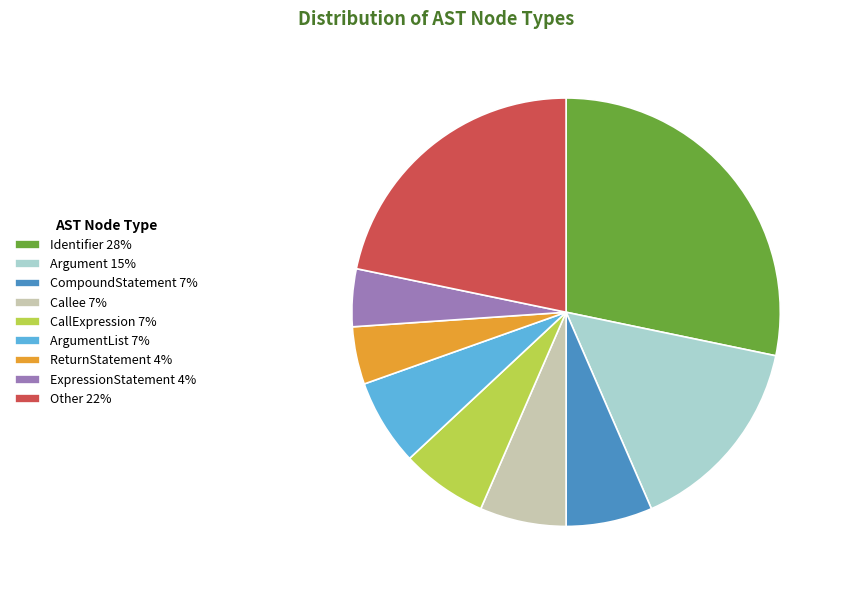

True or false: CompoundStatement 7% accounts for 7% of the total.

True